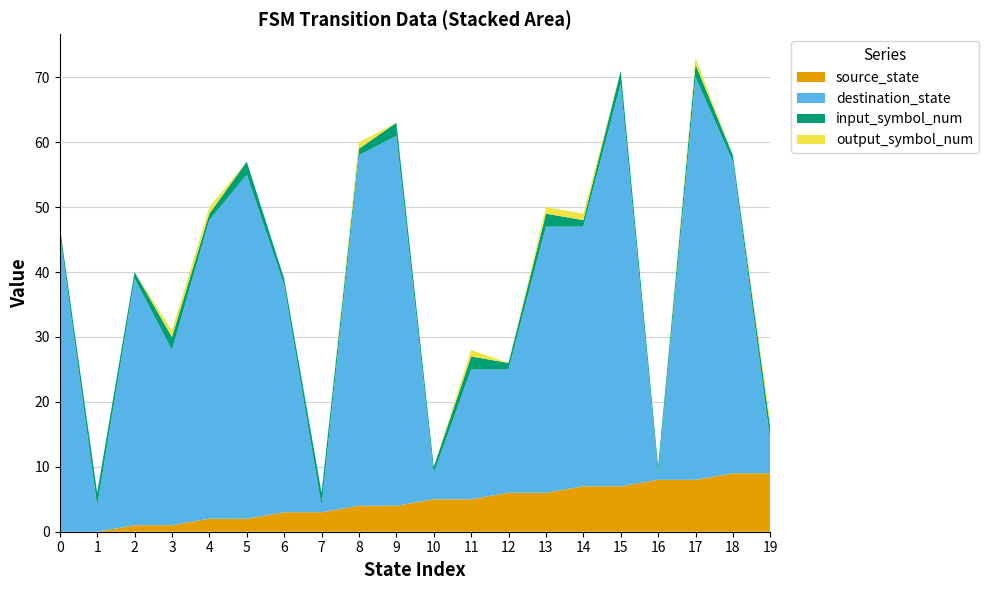

Reading left to right, what are all the values shown in this chart?

source_state: 0	0	1	1	2	2	3	3	4	4	5	5	6	6	7	7	8	8	9	9
destination_state: 46	4	38	27	46	53	35	1	54	57	4	20	19	41	40	62	1	62	48	5
input_symbol_num: 1	2	1	2	1	2	1	2	1	2	1	2	1	2	1	2	1	2	1	2
output_symbol_num: 0	0	0	1	1	0	0	0	1	0	0	1	0	1	1	0	0	1	0	1